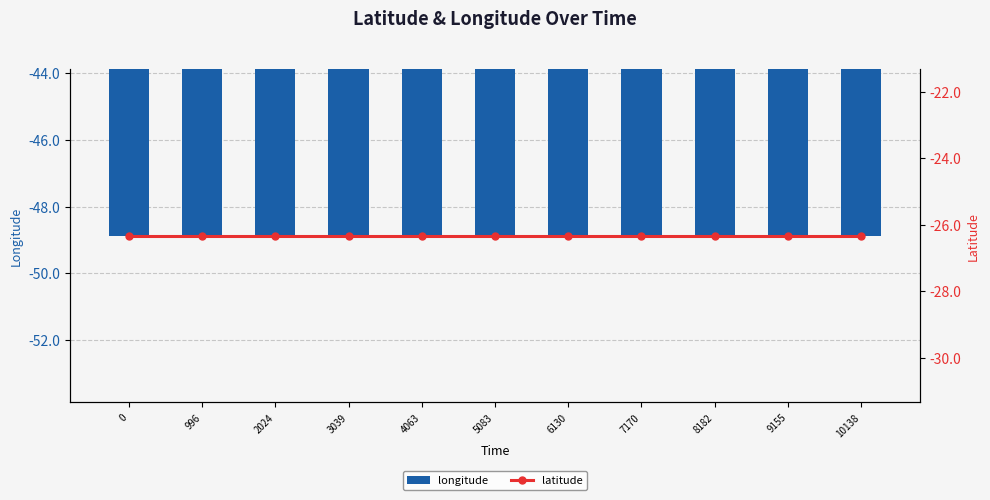

At how many categories does at least one series exceed -29?

11